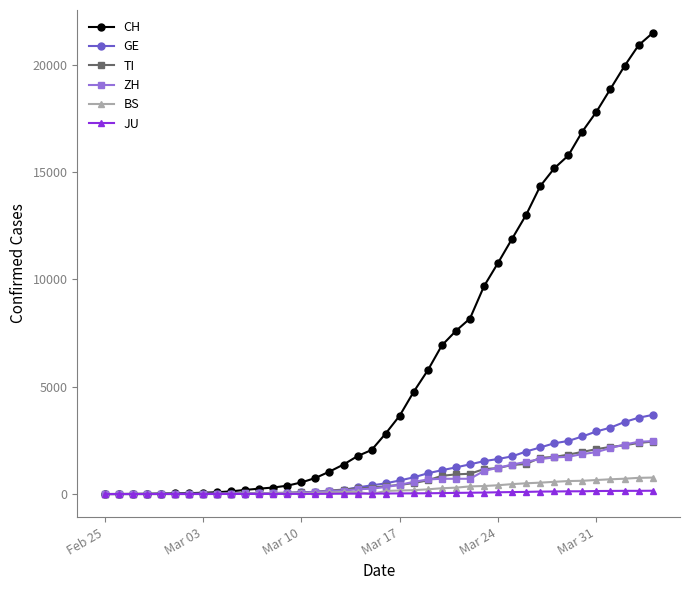

Does the chart display data point markers on the line(s)?

Yes